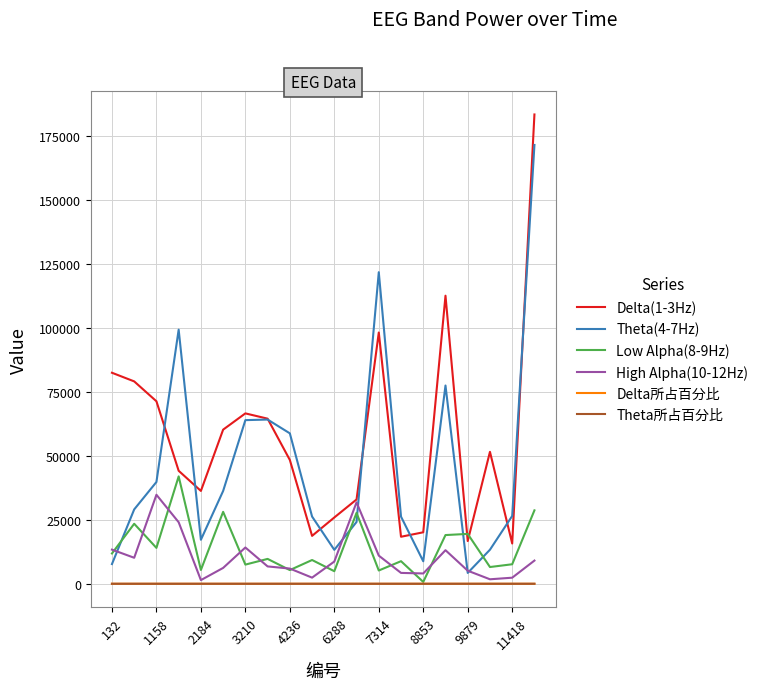

What is the maximum value shown in the chart?

183444.0